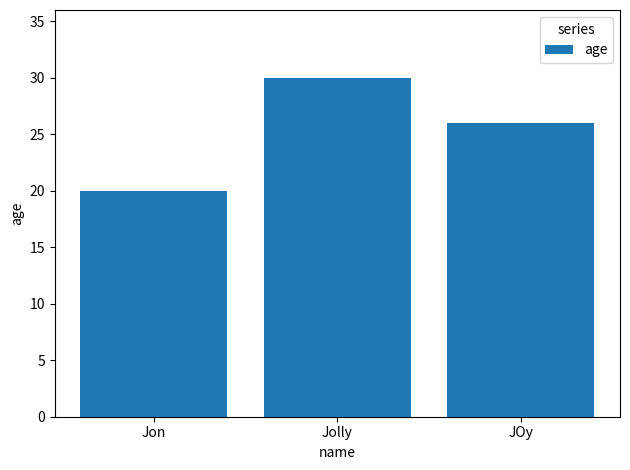

Is it true that the value at Jon is 33?

False